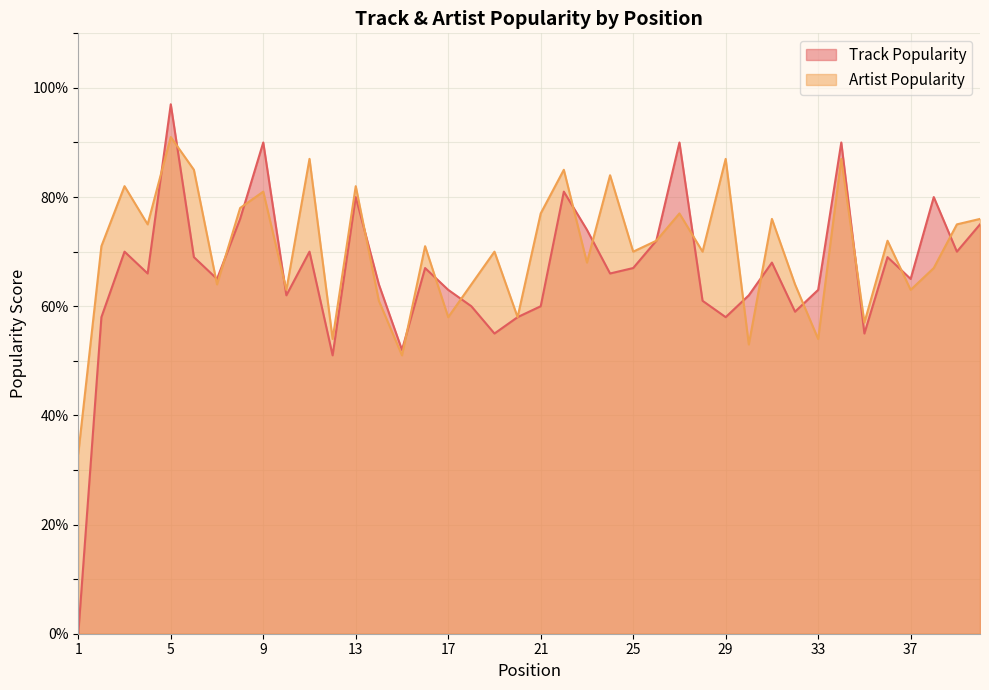

How many distinct data groups are displayed?

2